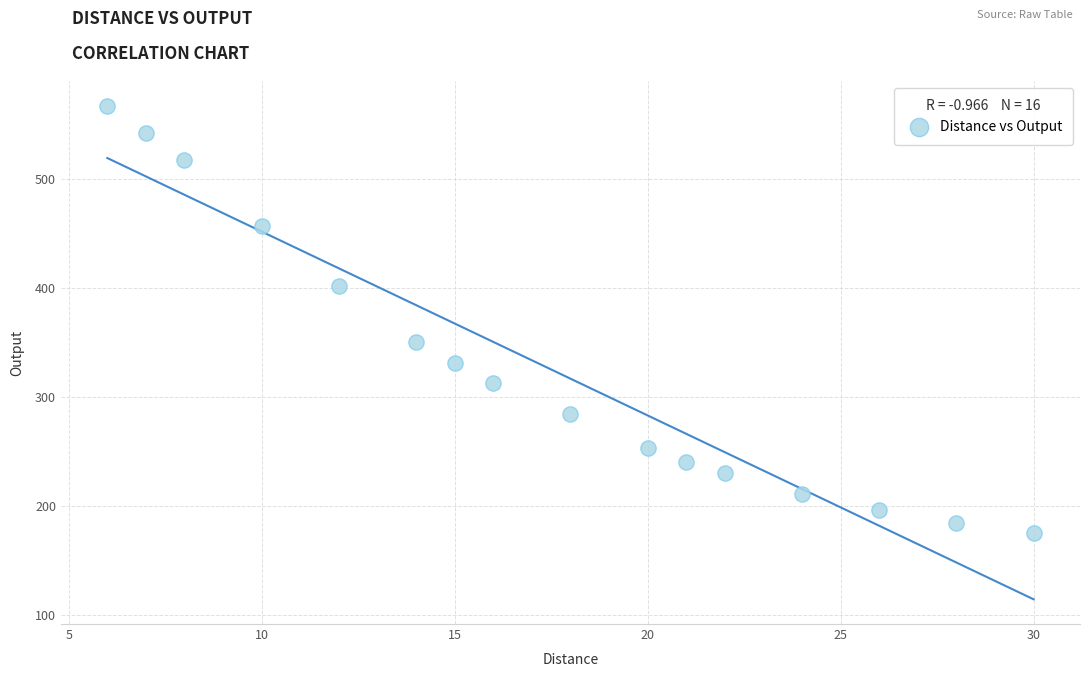

What is the range of X values (max minus min)?

24